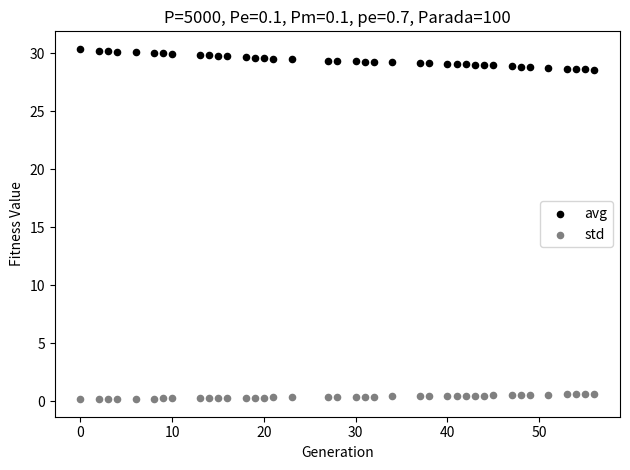

Which series contains the lowest Y value?

std